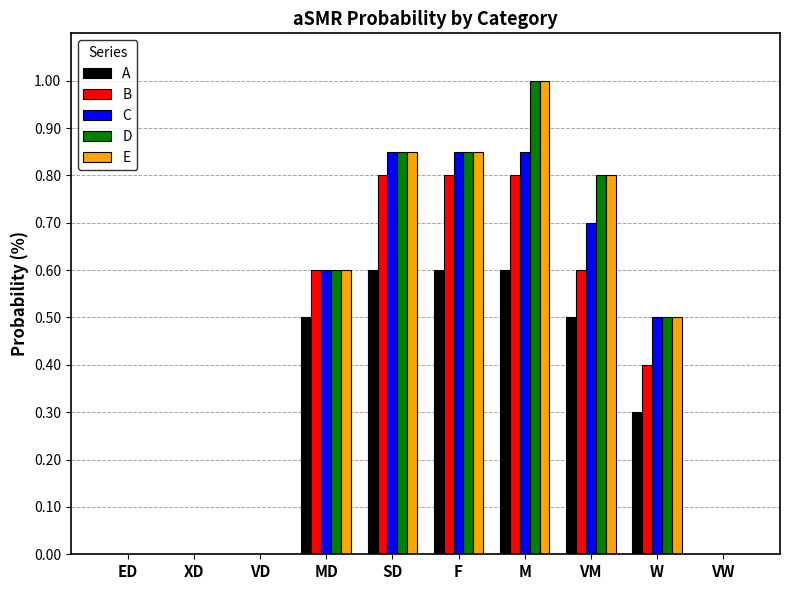

Is it true that A equals 0.7 at MD?

False